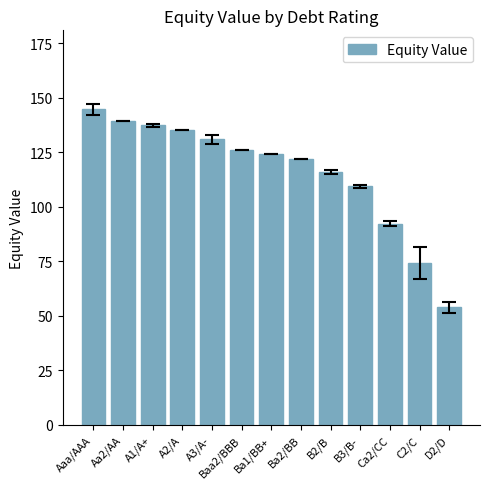

How many bars are there in total?

13